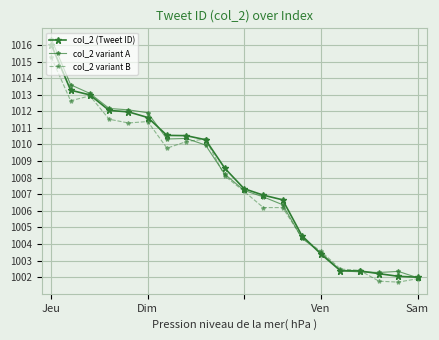

How many data points in col_2 variant A are above 1008?

10